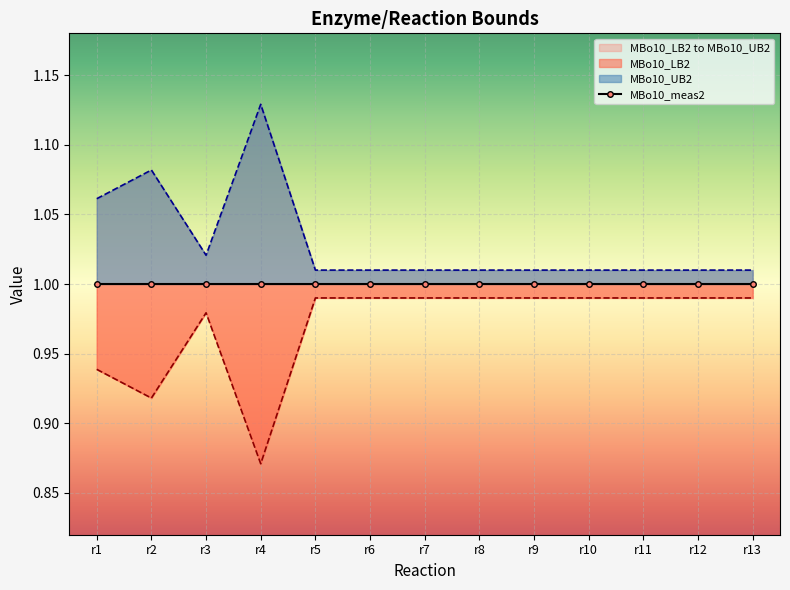

What is the lowest value of the MBo10_LB2 series?

0.9